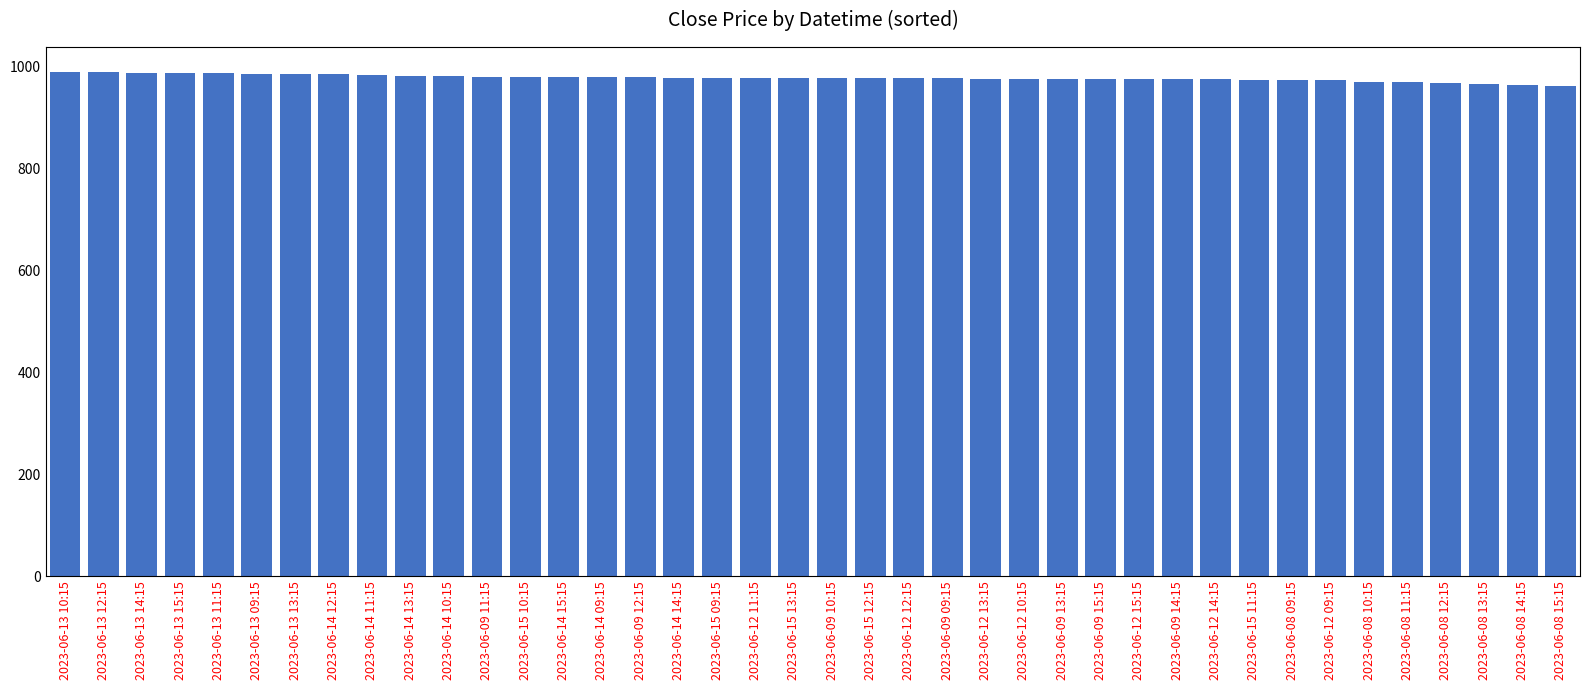

The value at 2023-06-14 13:15 is 439.7. True or false?

False